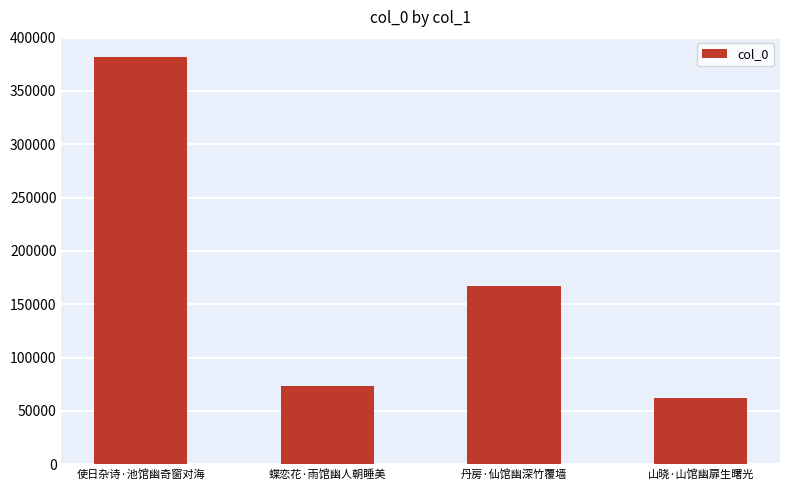

What is the maximum value shown in the chart?

381539